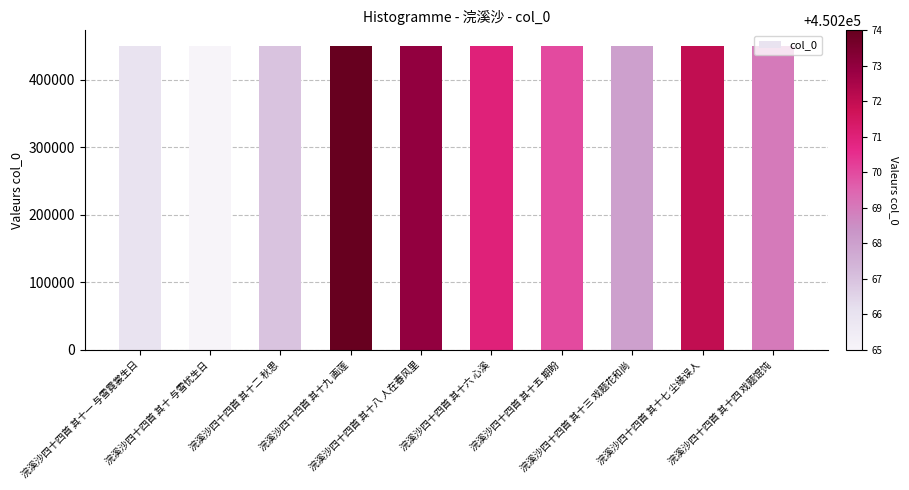

How many data points does each series have?

10